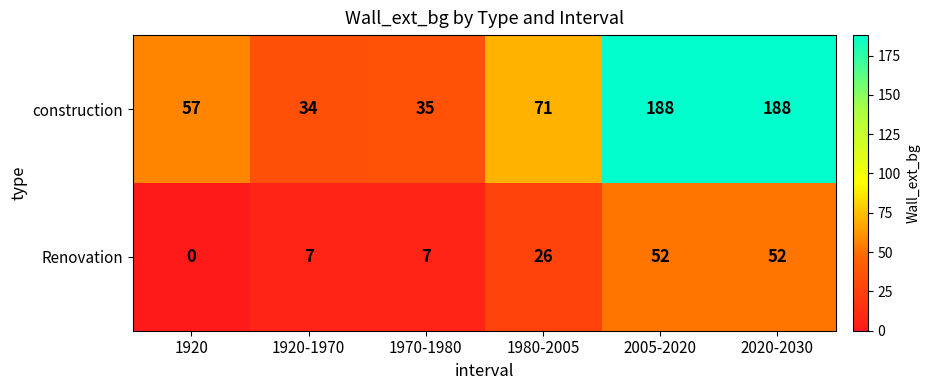

Read the construction value at 2020-2030.

188